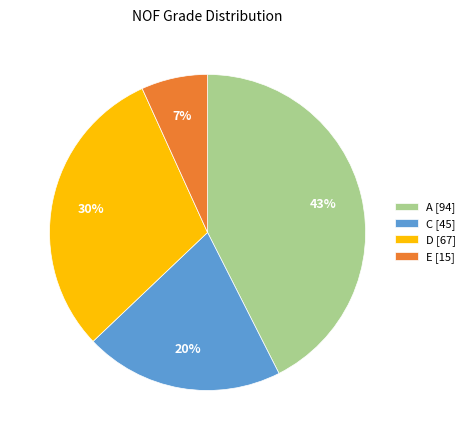

How many slices are in this pie chart?

4